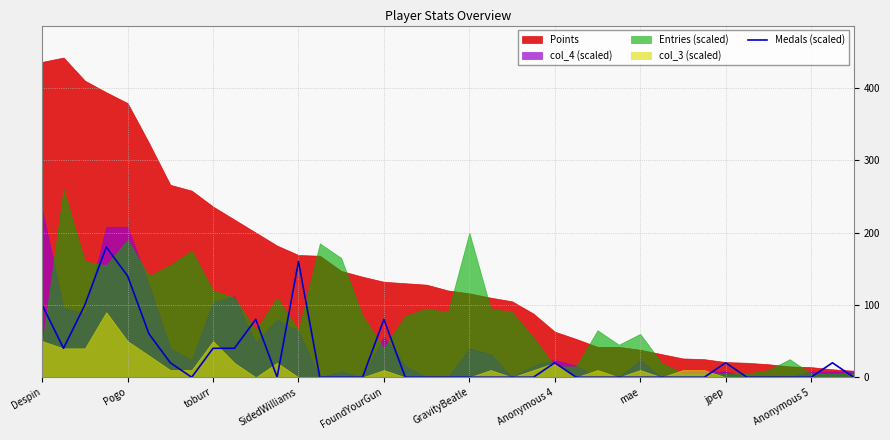

What is the highest value of the Medals (scaled) series?

180